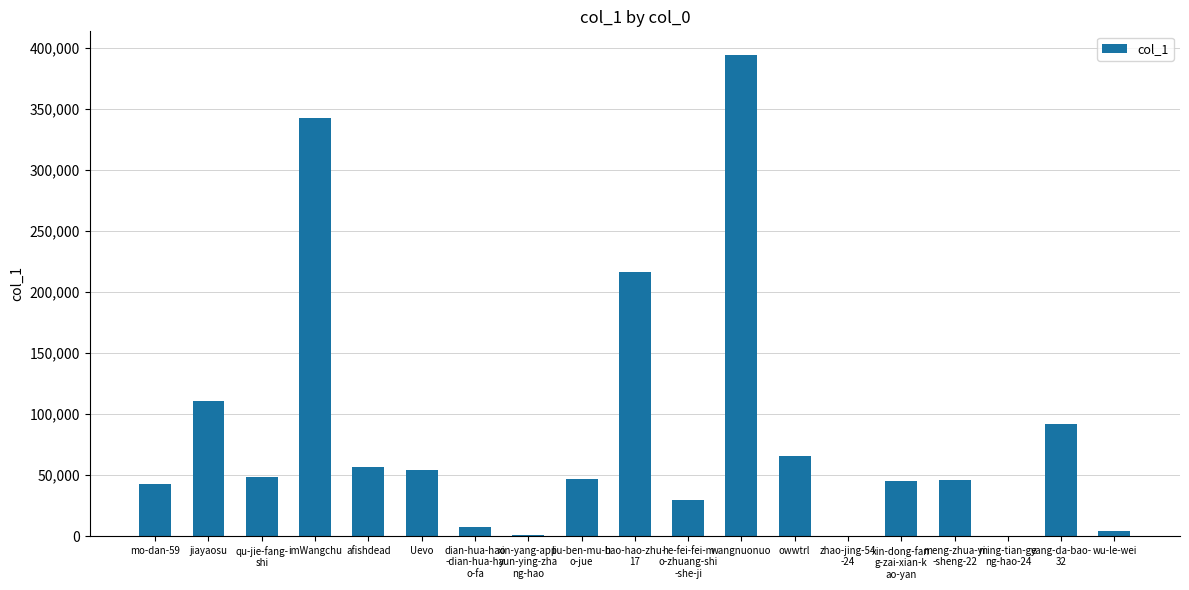

The value at ming-tian-ge
ng-hao-24 is 1. True or false?

True